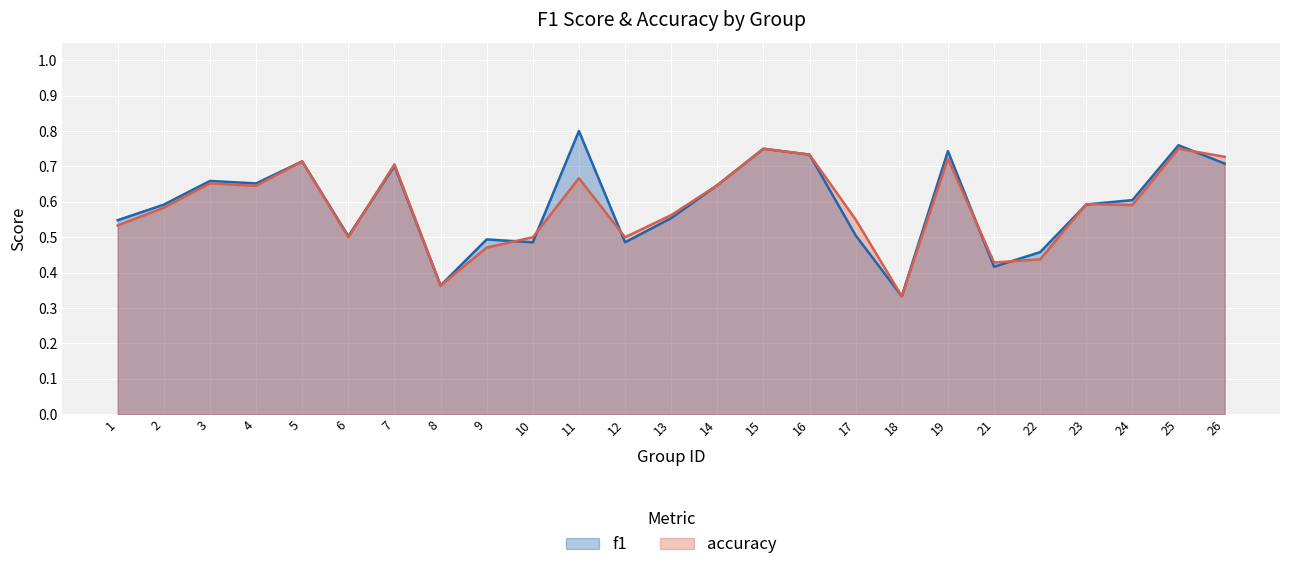

What is the value of the f1 point at the 11th from the left?

0.8